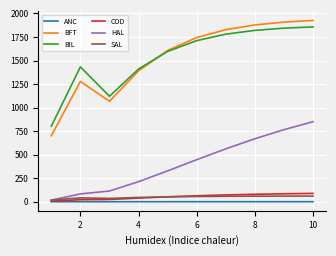

True or false: BFT and ANC cross at least once.

False